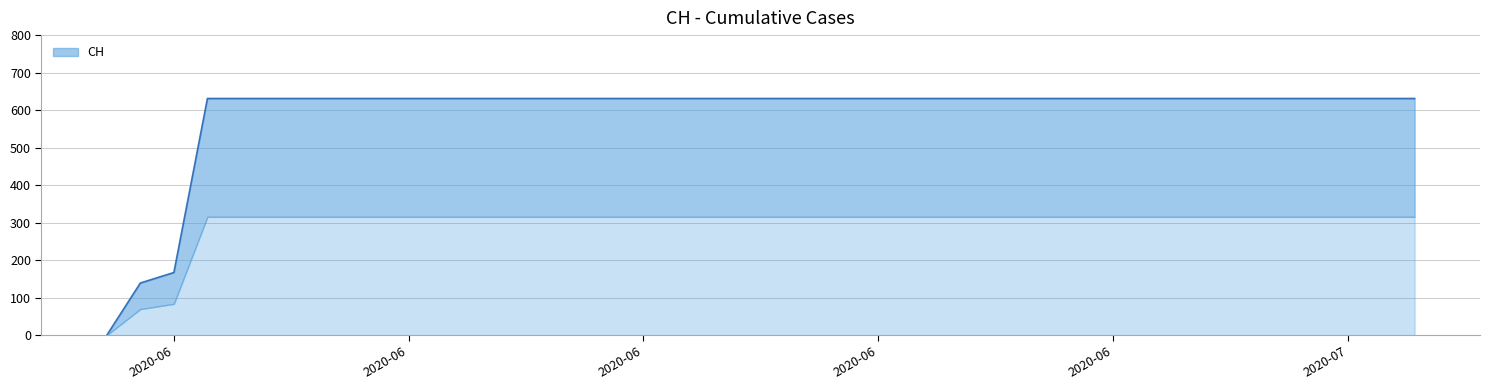

What is the value of the 35th point from the left?

631